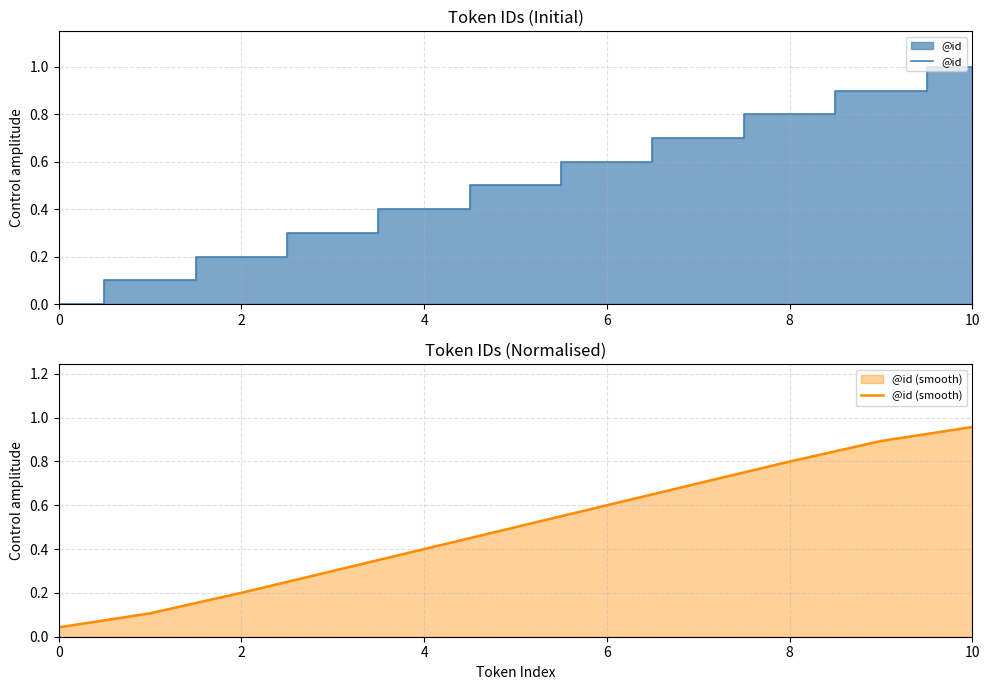

The value of @id at 10 is 1.0. True or false?

True